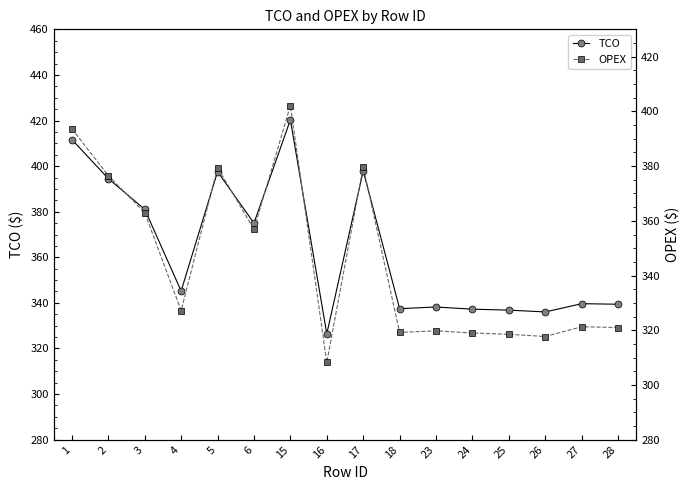

What is the value of the OPEX point at the 1st from the left?

393.6